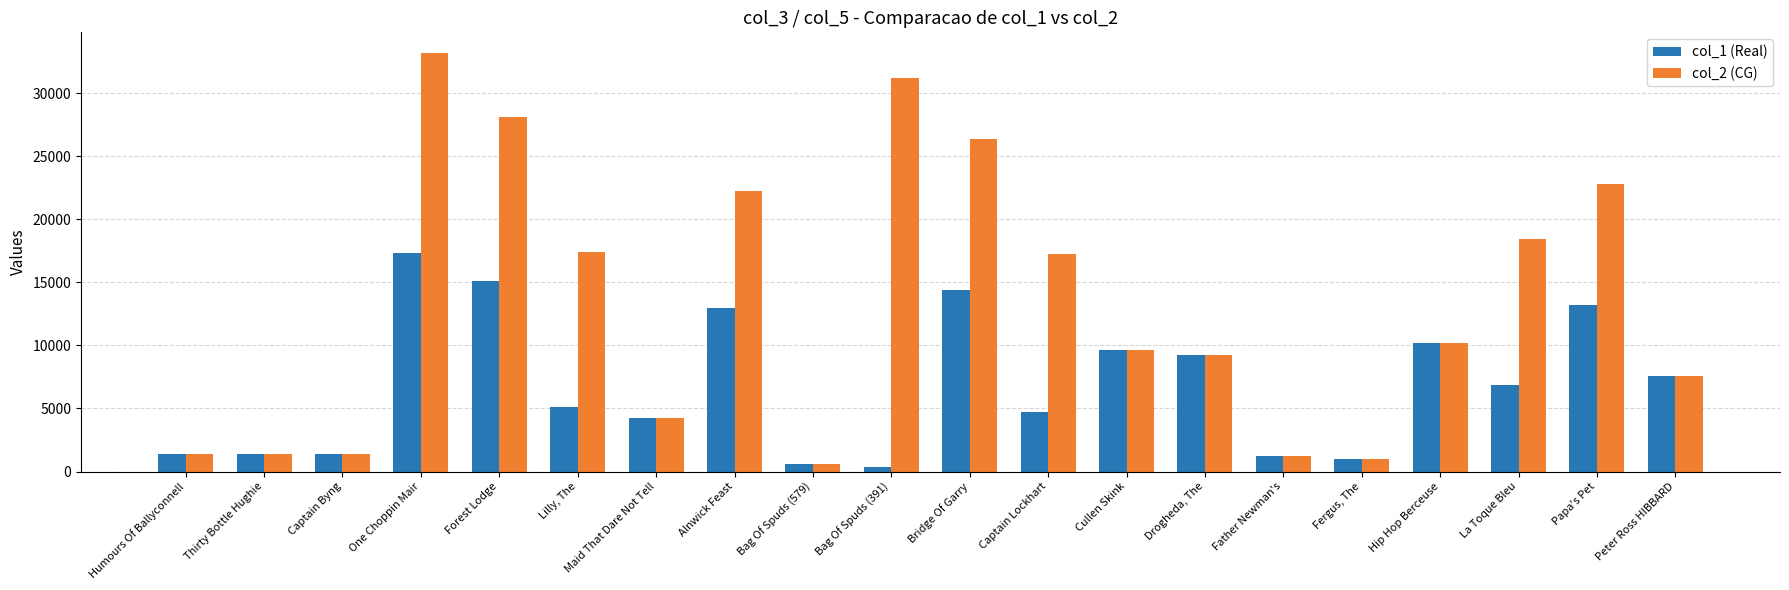

List the series in order of their peak value, highest first.

col_2 (CG), col_1 (Real)